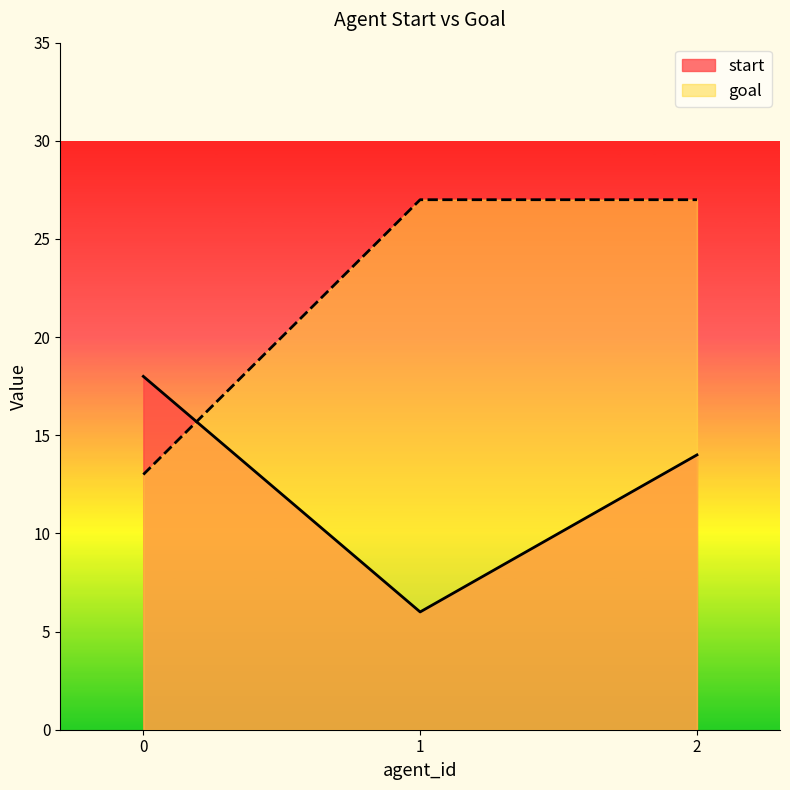

What is the spread (max minus min) of values at 1?

21